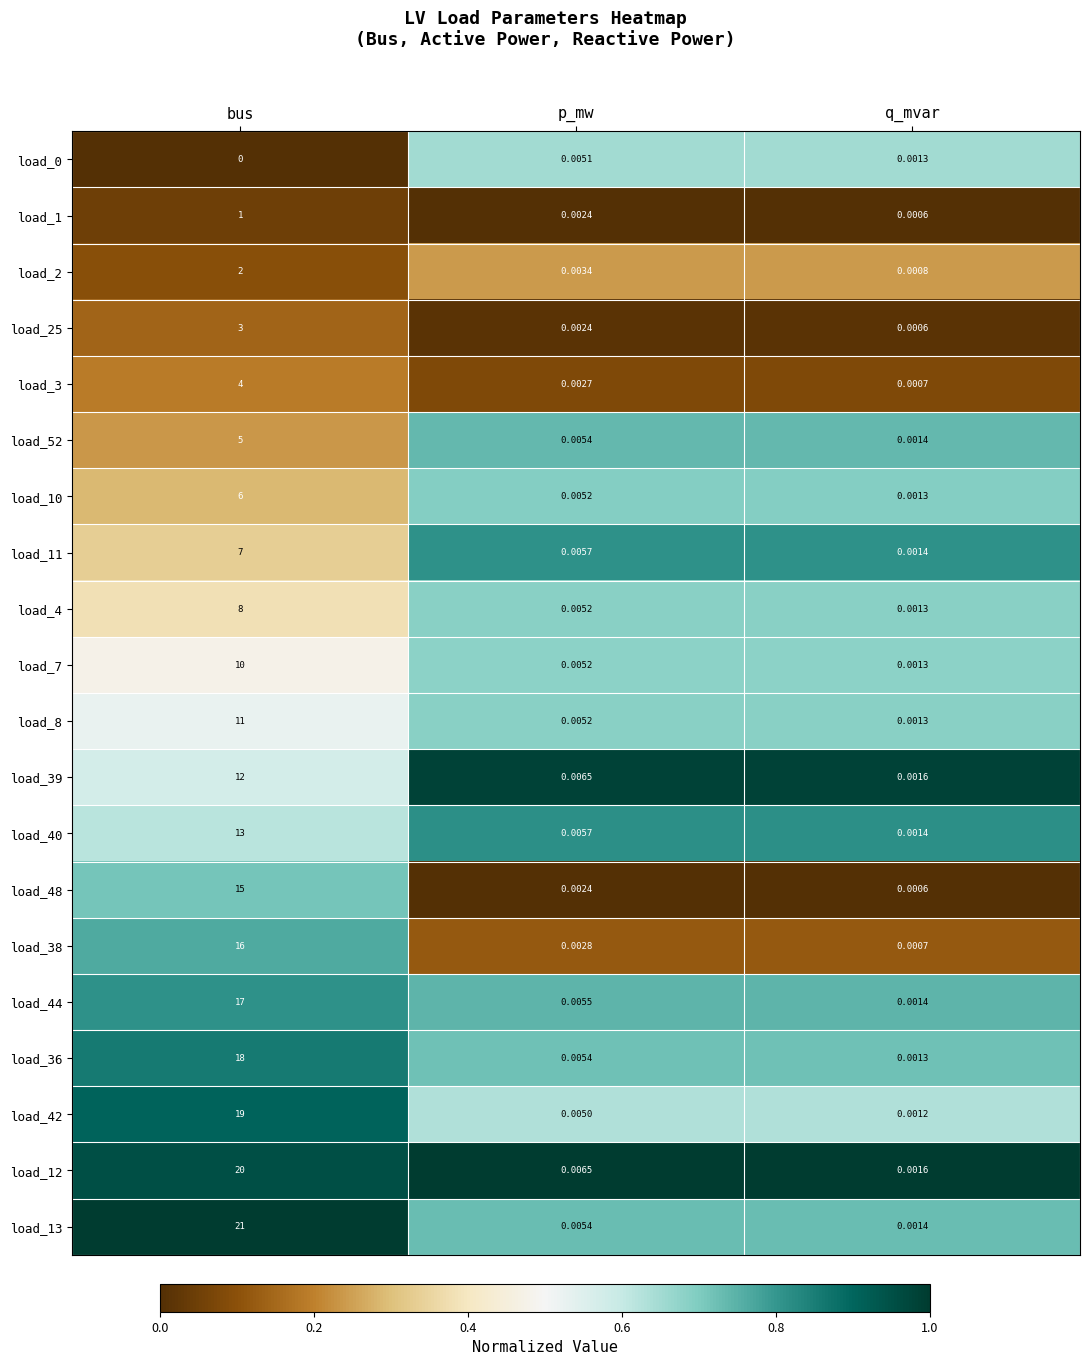

Where is load_12 nearest to the value 10?

p_mw